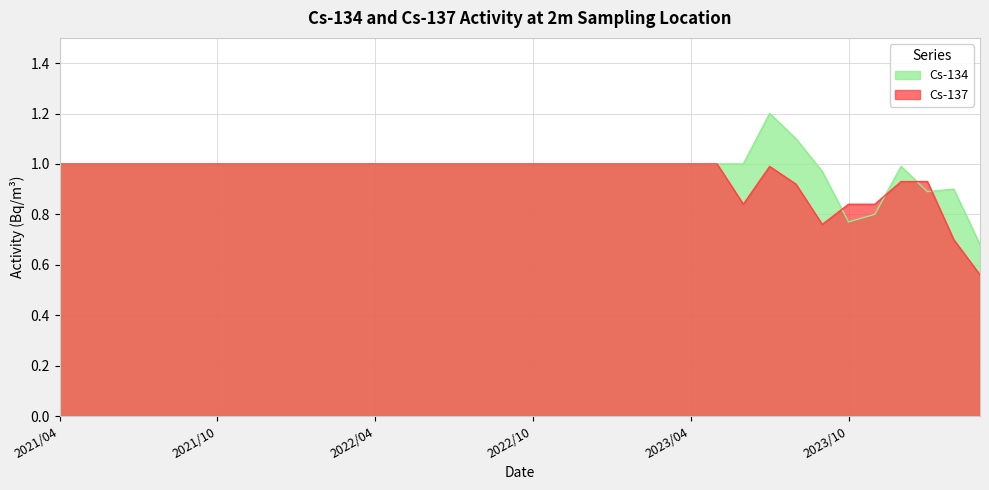

What is the value of the Cs-134 point at the 16th from the left?

1.0